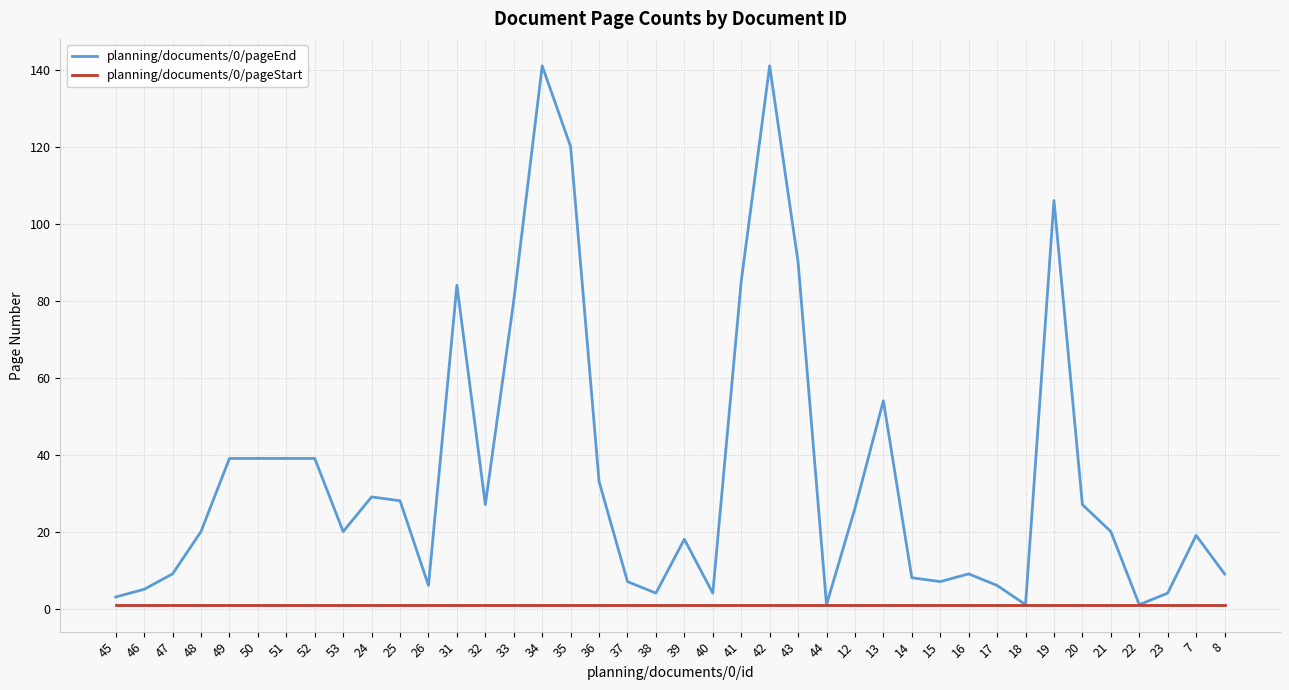

What are all the series names shown in the legend?

planning/documents/0/pageEnd, planning/documents/0/pageStart